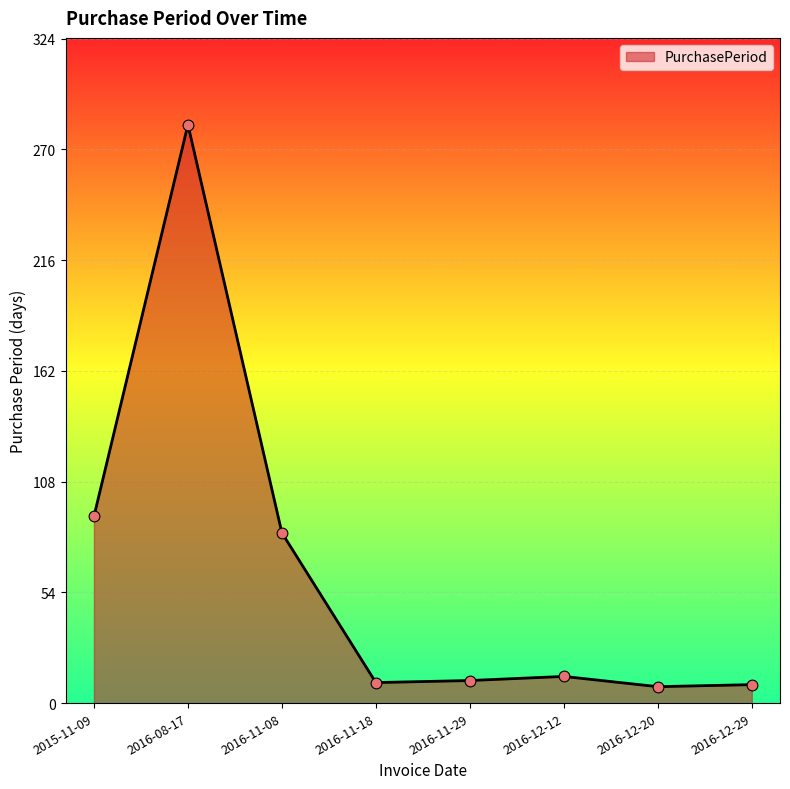

Between 2016-08-17 and 2016-12-29, which is larger?

2016-08-17